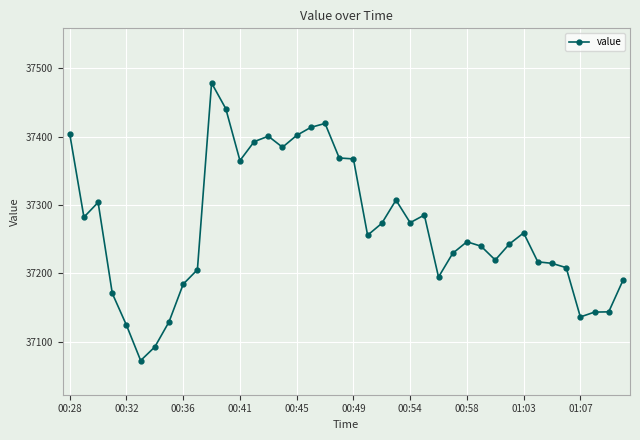

What is the smallest value displayed?

37072.3